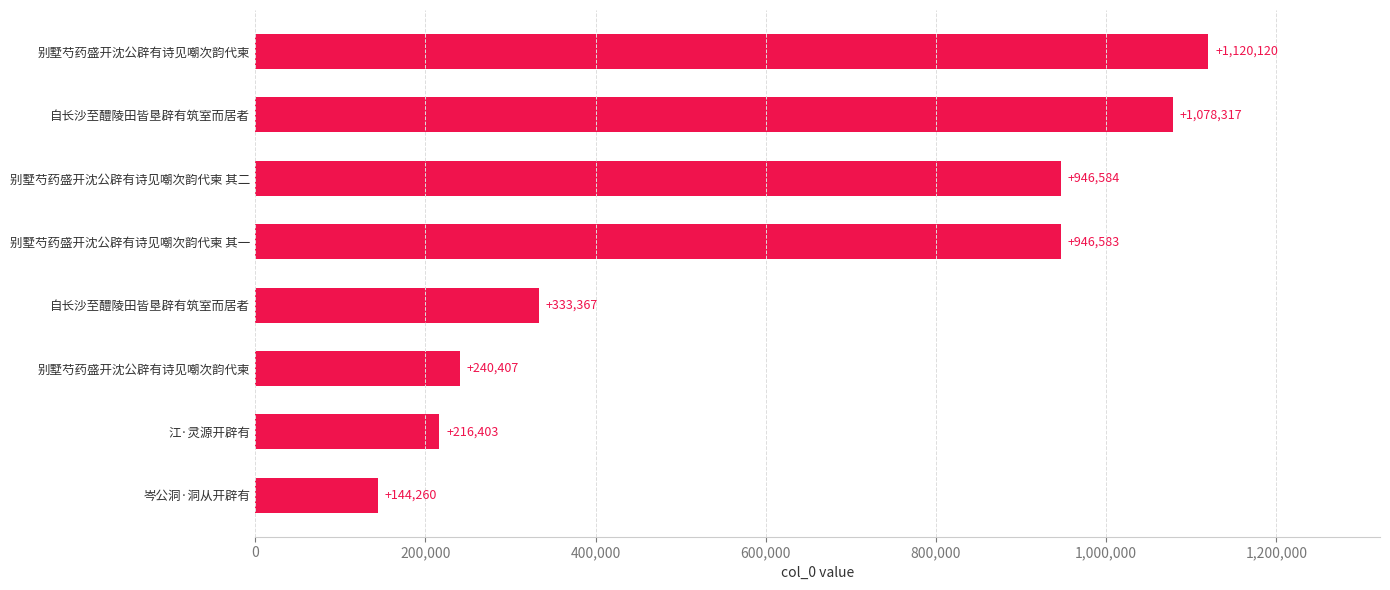

Are the bars horizontal?

Yes